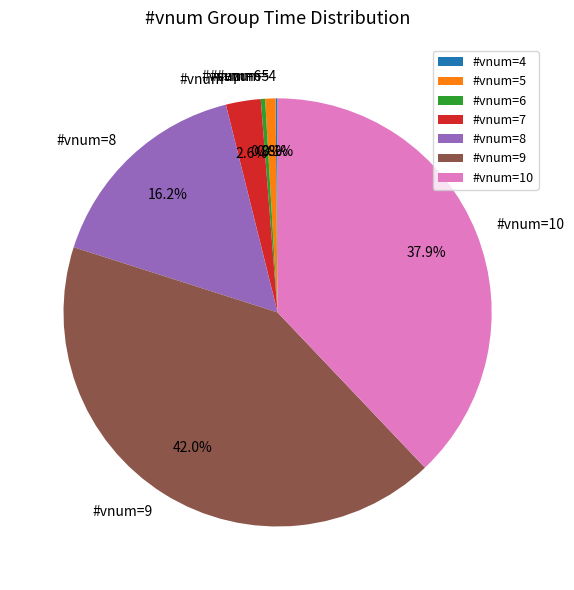

Which slice is the largest?

#vnum=9